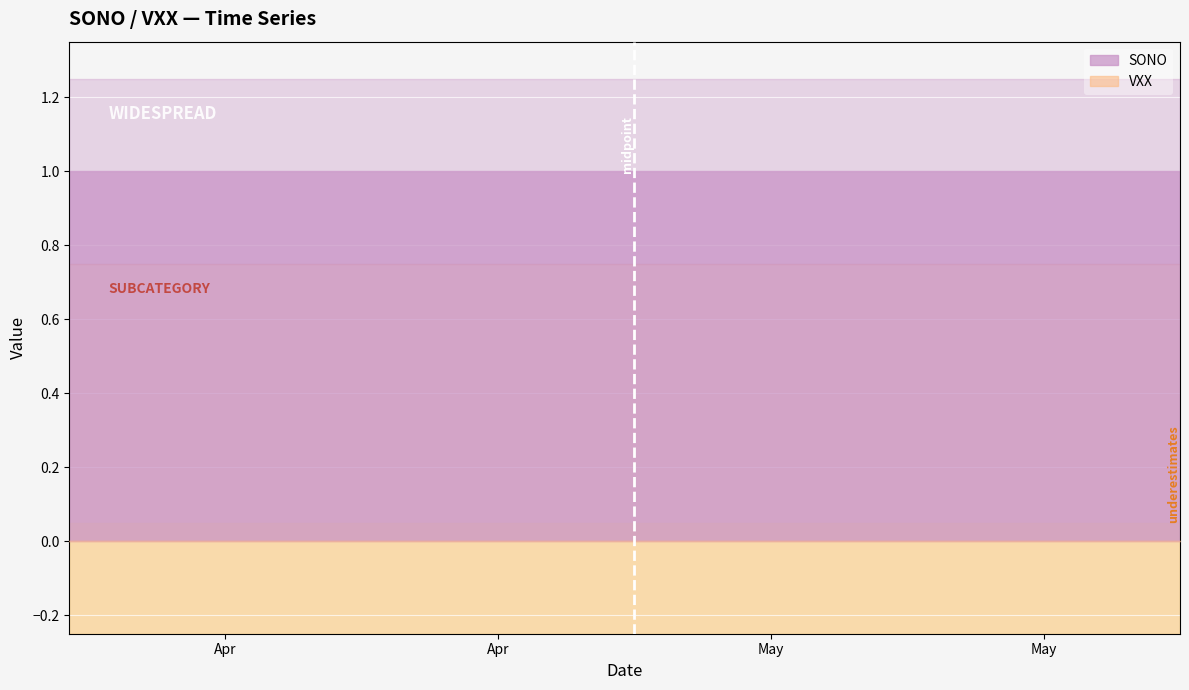

How many distinct data groups are displayed?

2